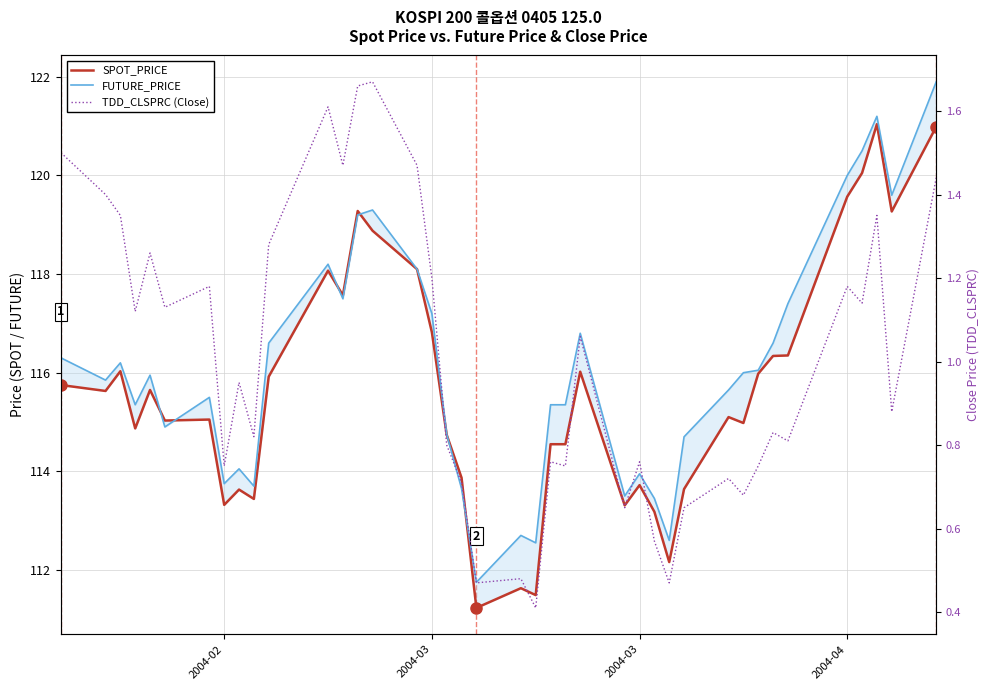

In SPOT_PRICE, how many points are higher than both neighbors (excluding endpoints)?

11